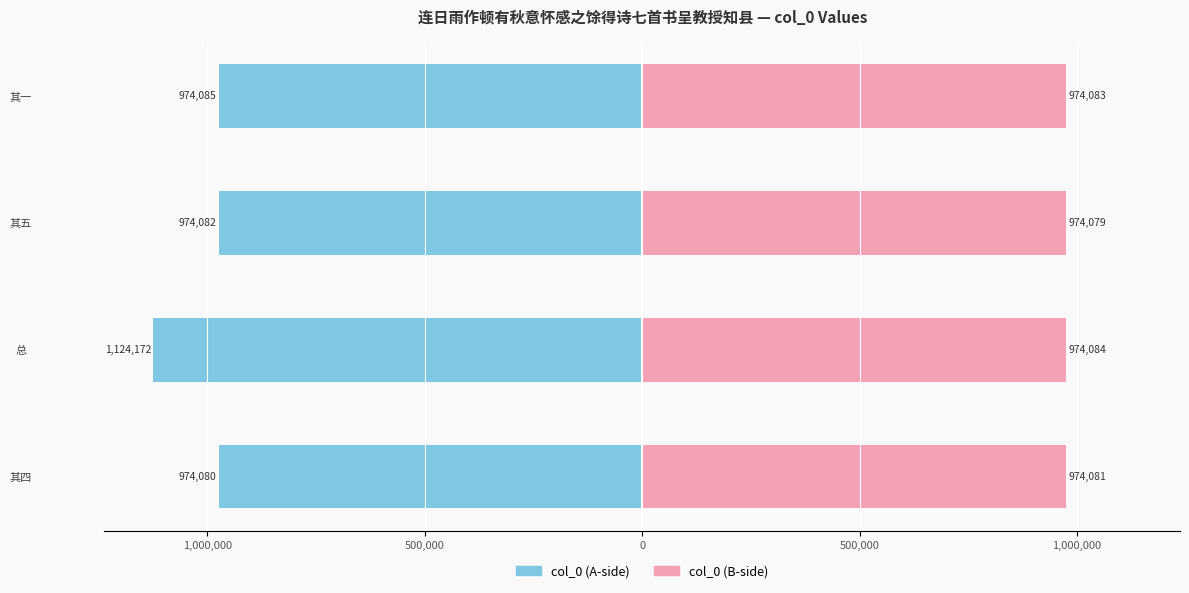

How many data points in col_0 (B) are above 974083?

1